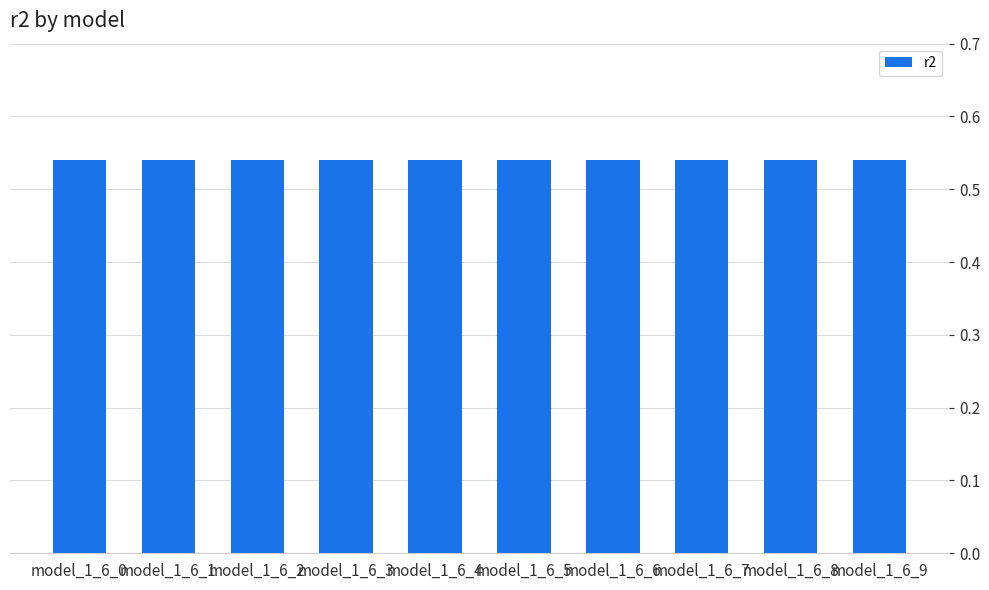

Are the bars horizontal?

No